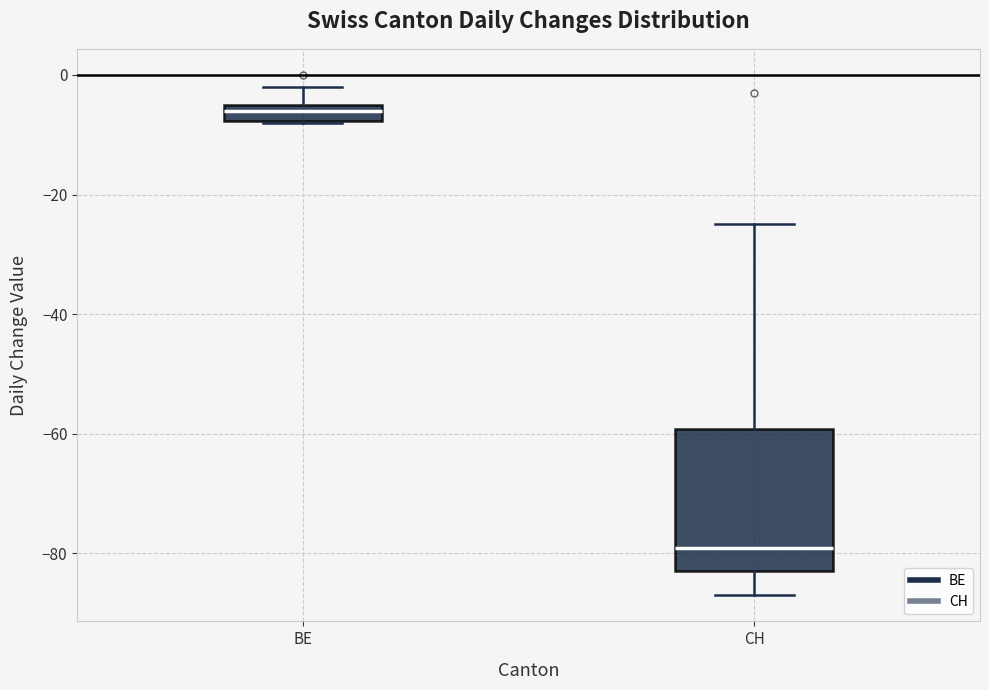

Comparing the boxes themselves (not the whiskers), which one is the tallest?

CH